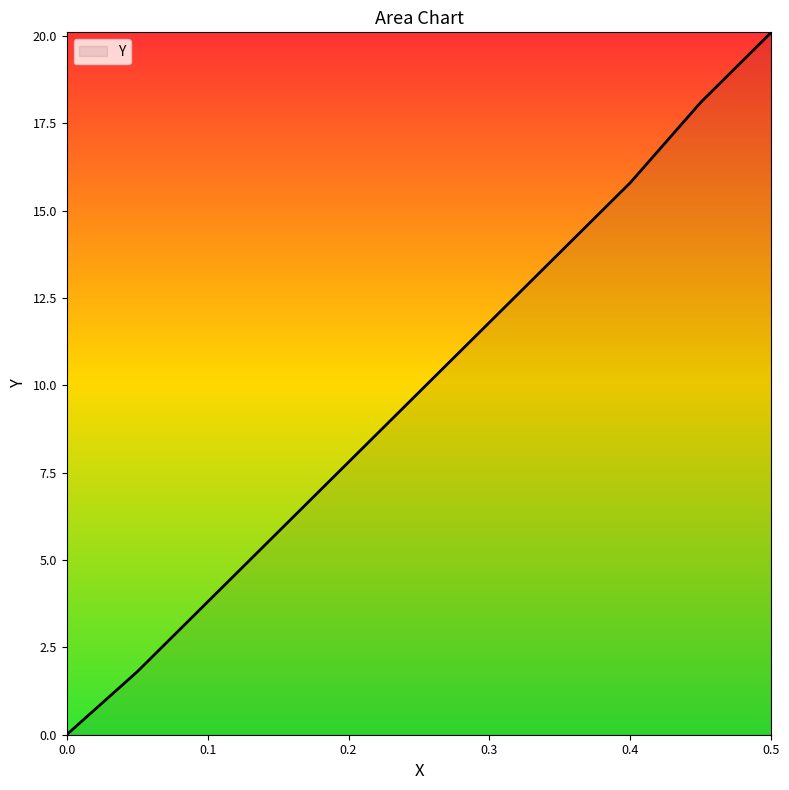

What is the average value?

9.9